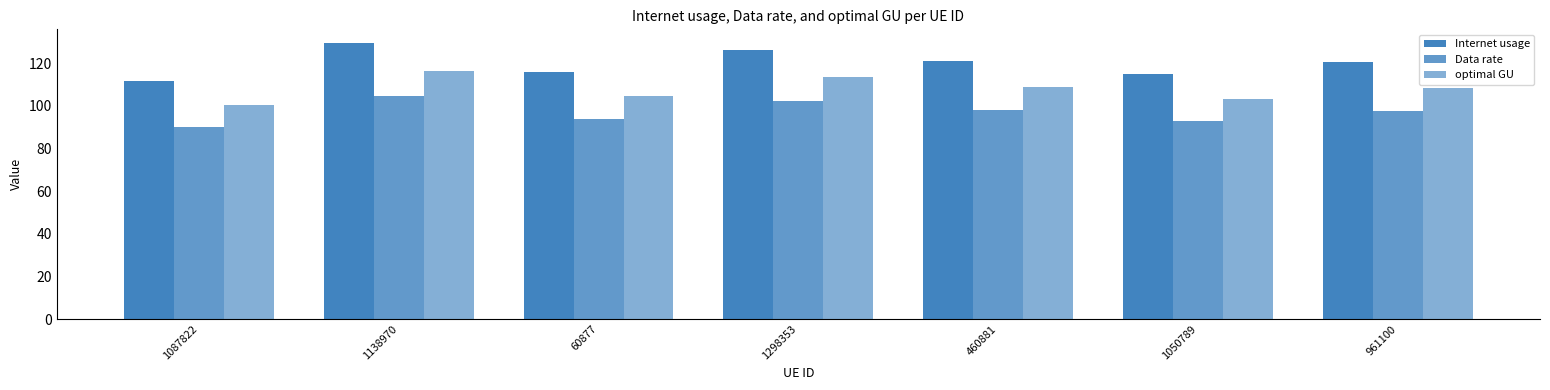

What is the highest value of the Internet usage series?

129.5